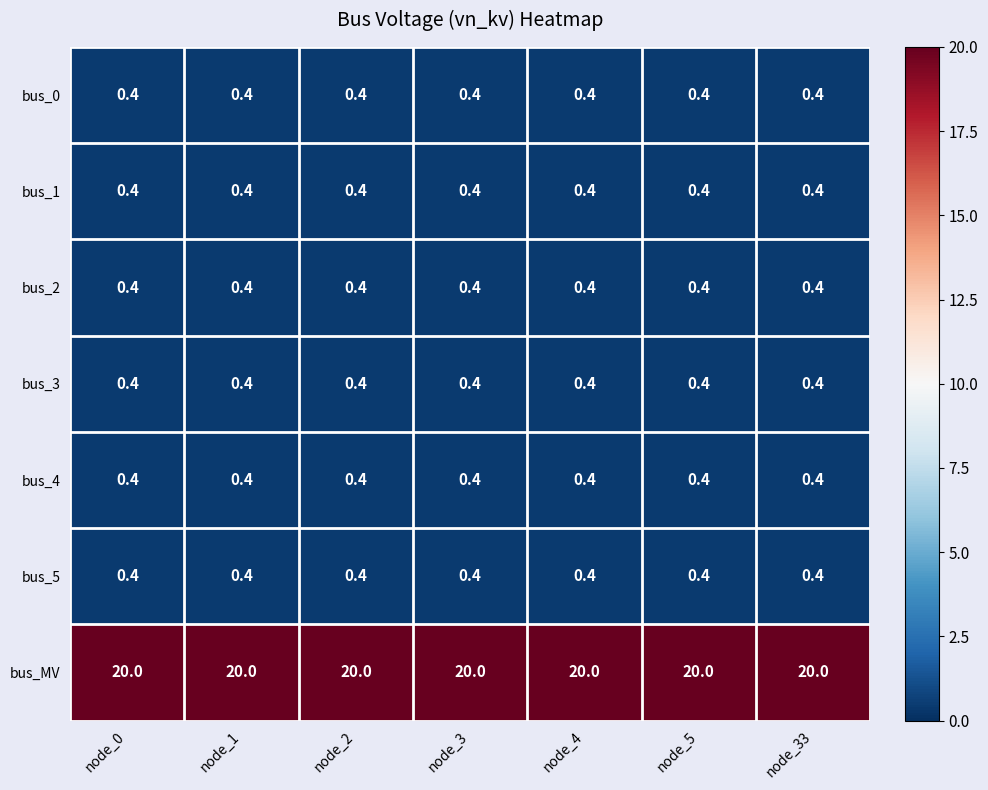

True or false: bus_5 has a value of 0.4 at node_0.

True